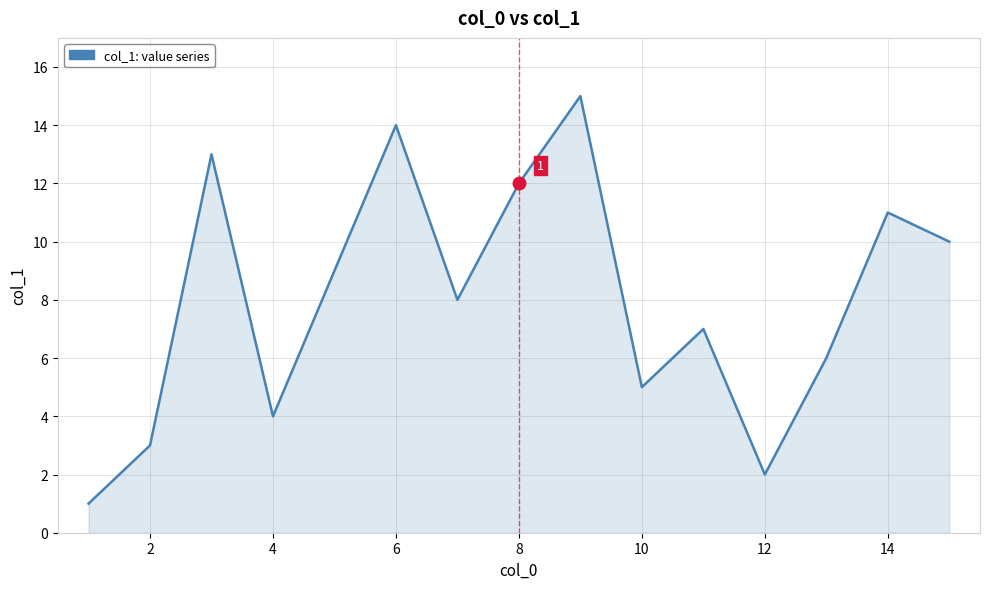

Reading left to right, transcribe all the data shown in this chart.

1	3	13	4	9	14	8	12	15	5	7	2	6	11	10